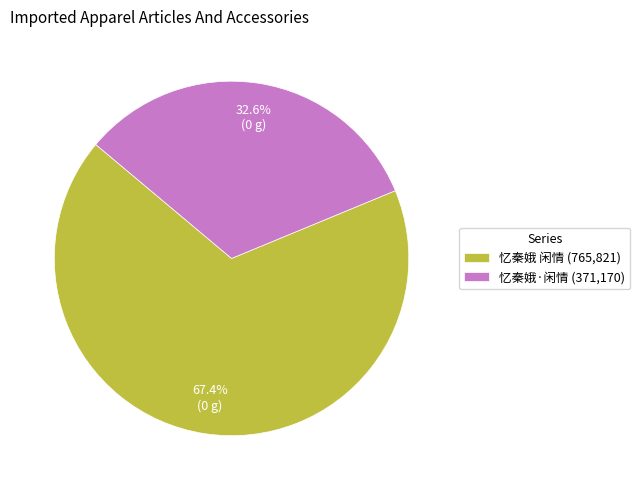

Which slice is the smallest?

忆秦娥·闲情